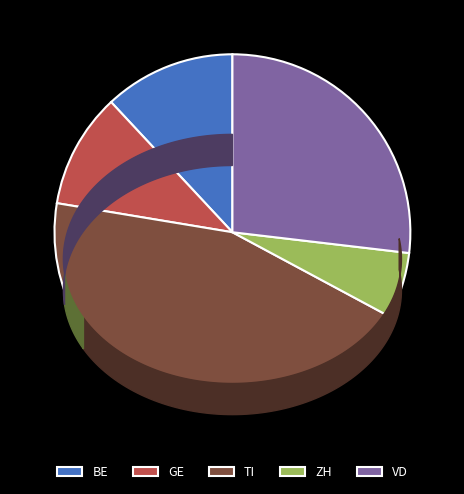

The BE slice represents 30% of the pie. True or false?

False